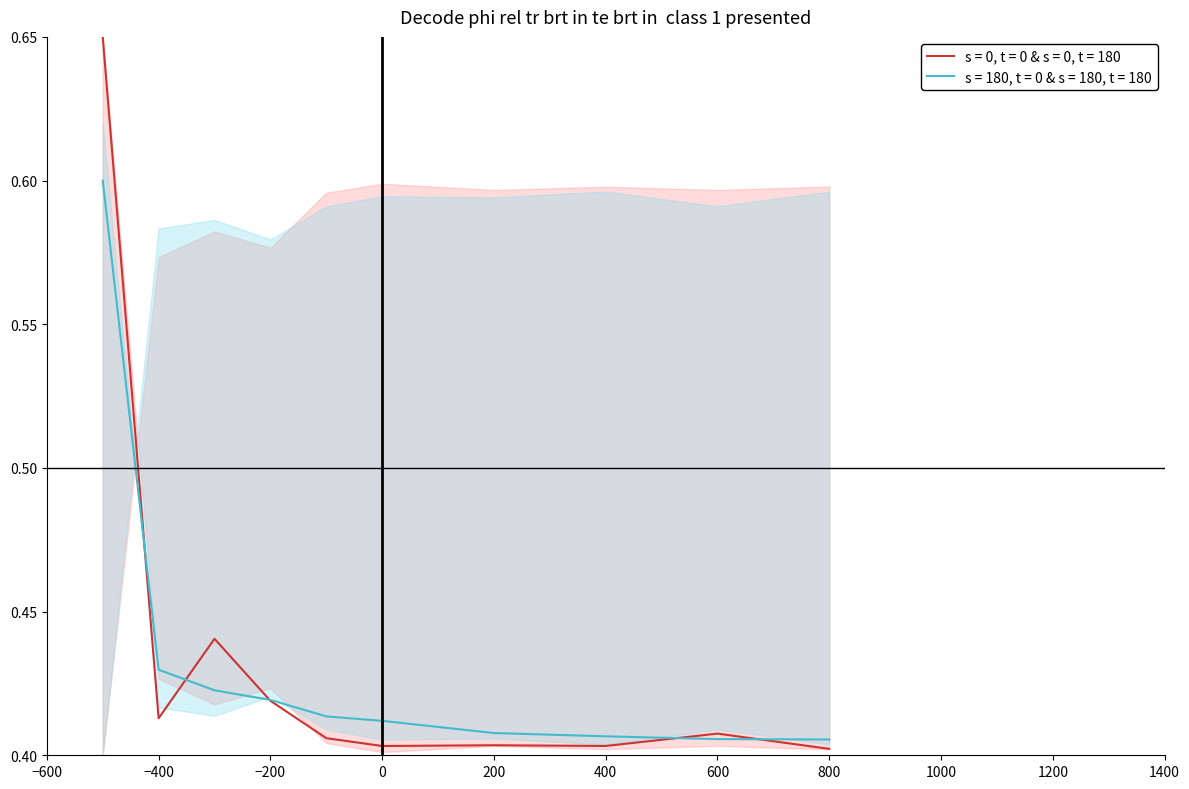

What is the sum of all s = 0, t = 0 values?

4.3